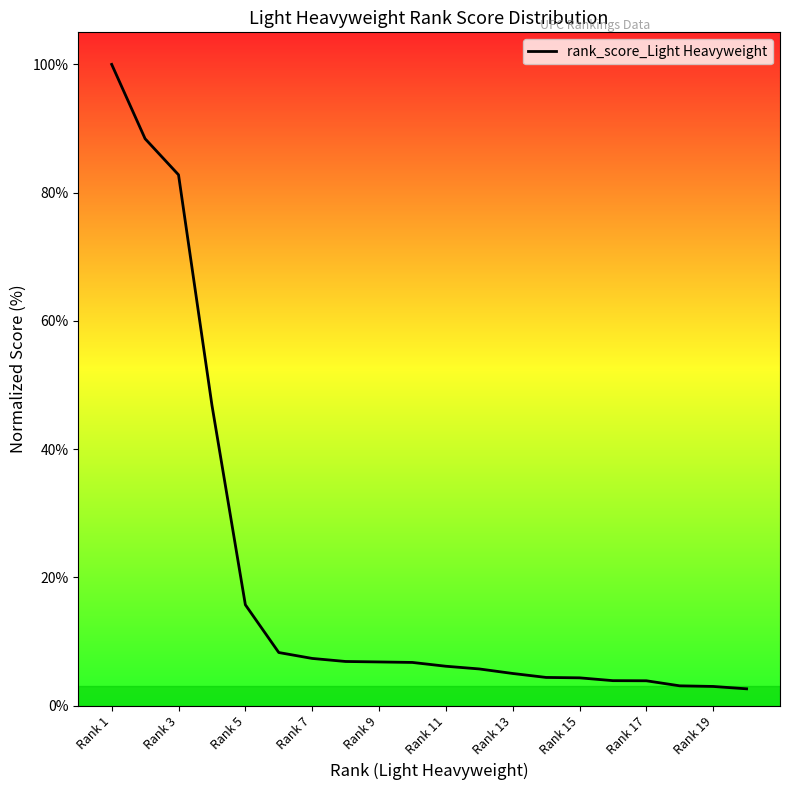

What is the greatest value displayed?

100.0